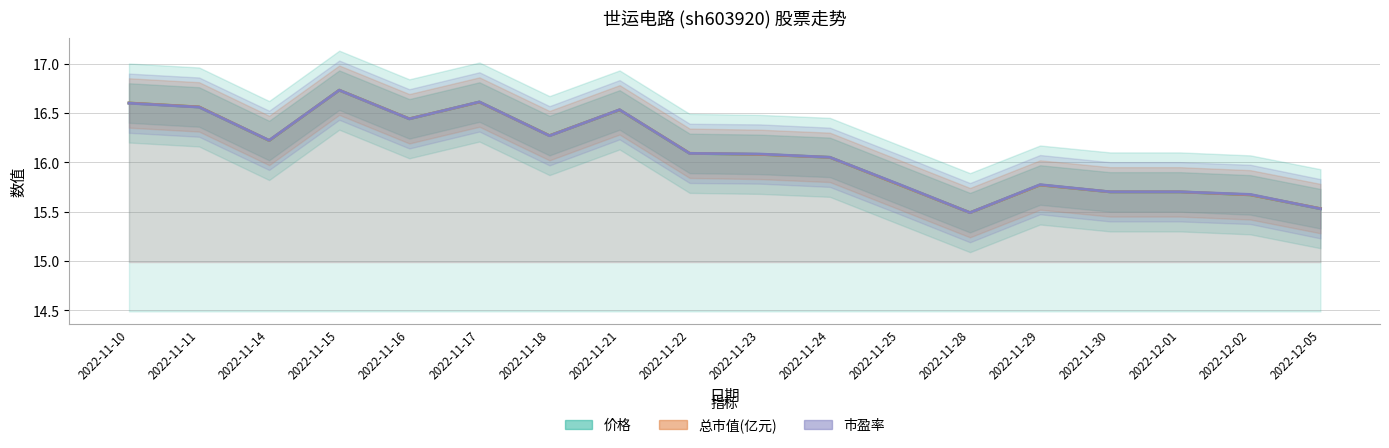

Which series changed the most between 2022-11-16 and 2022-11-23?

总市值(亿元)